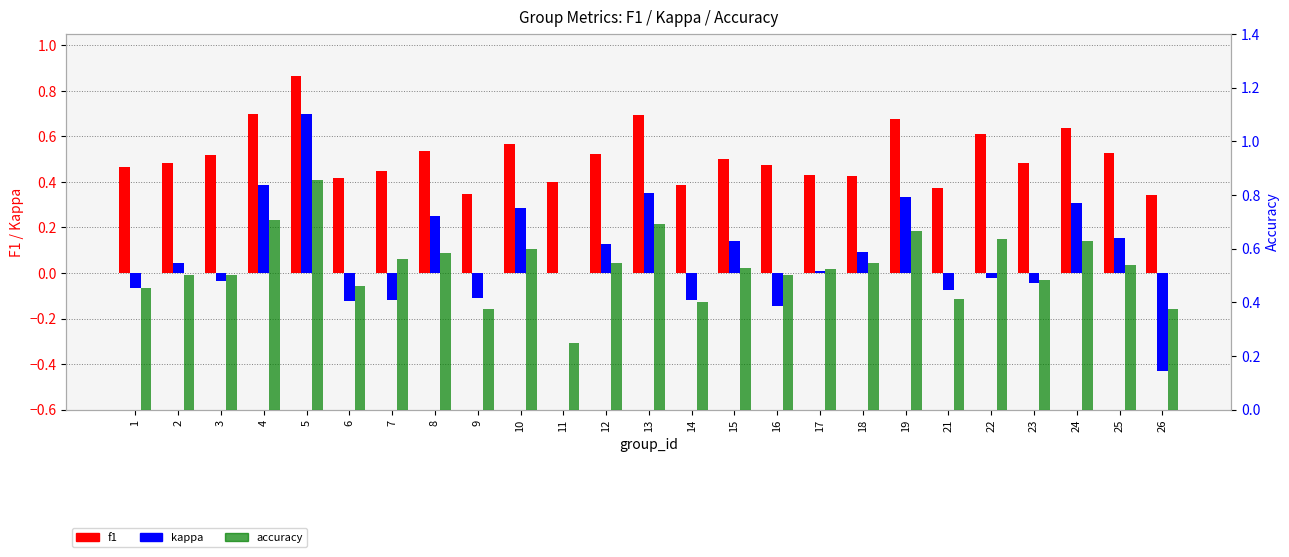

The accuracy series shows 1.0 at 10. True or false?

False